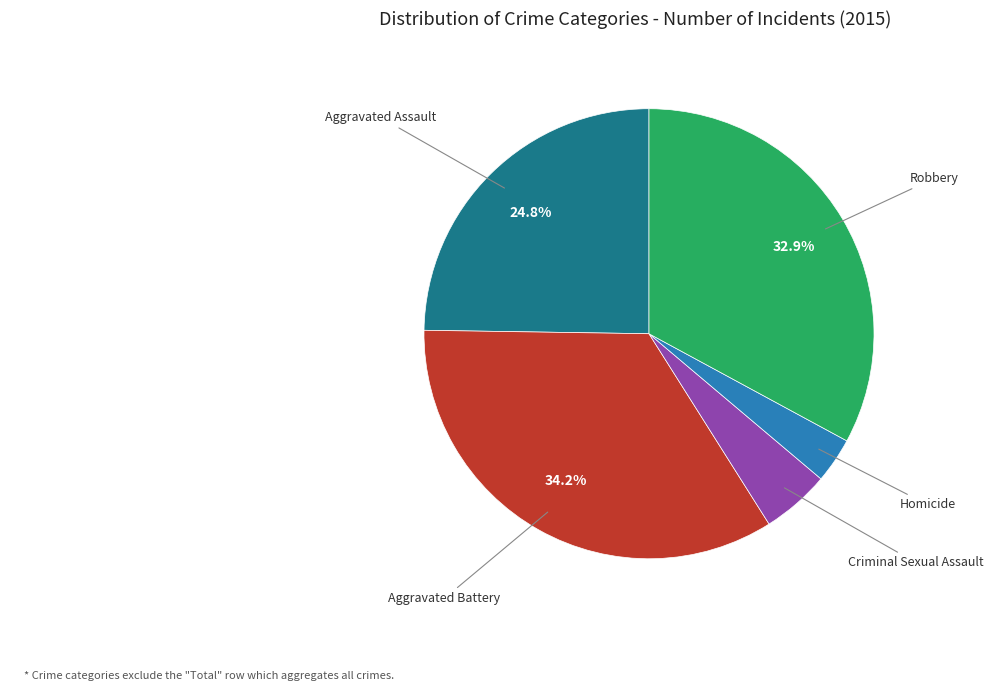

Is there a majority slice in this chart?

No